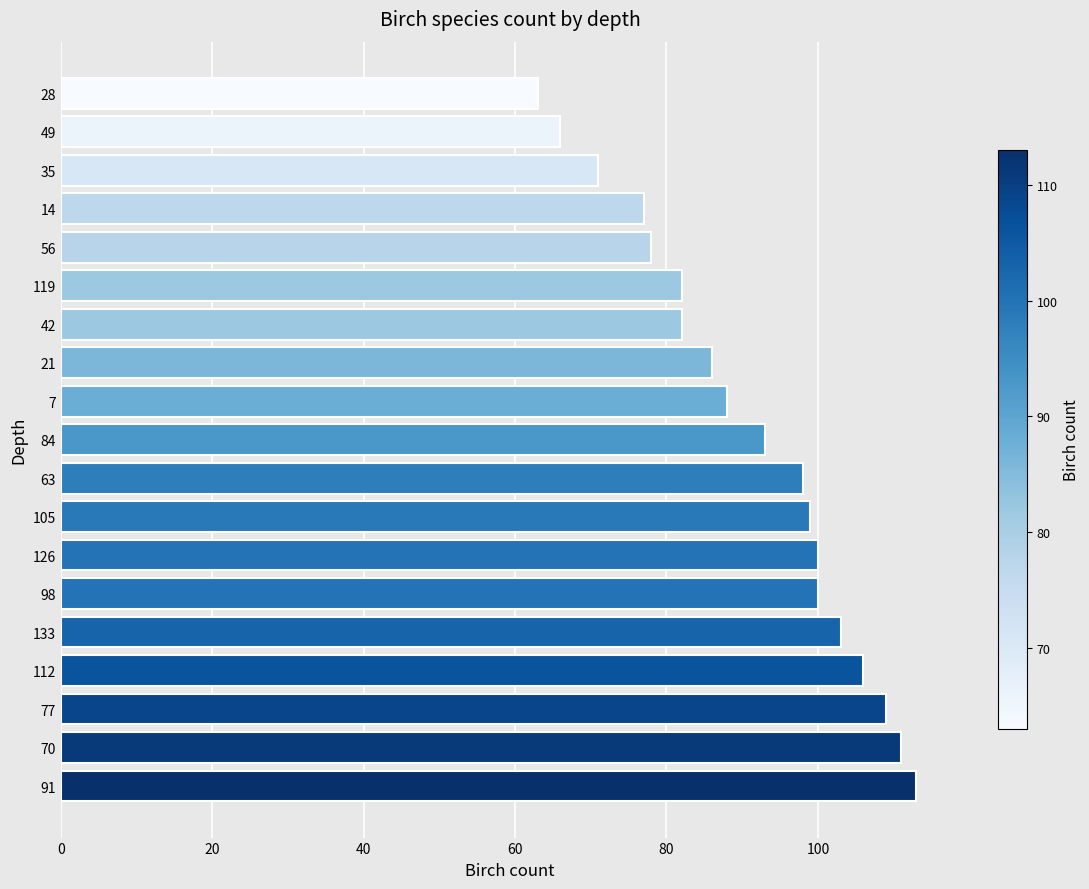

What is the difference between the maximum and minimum values?

50